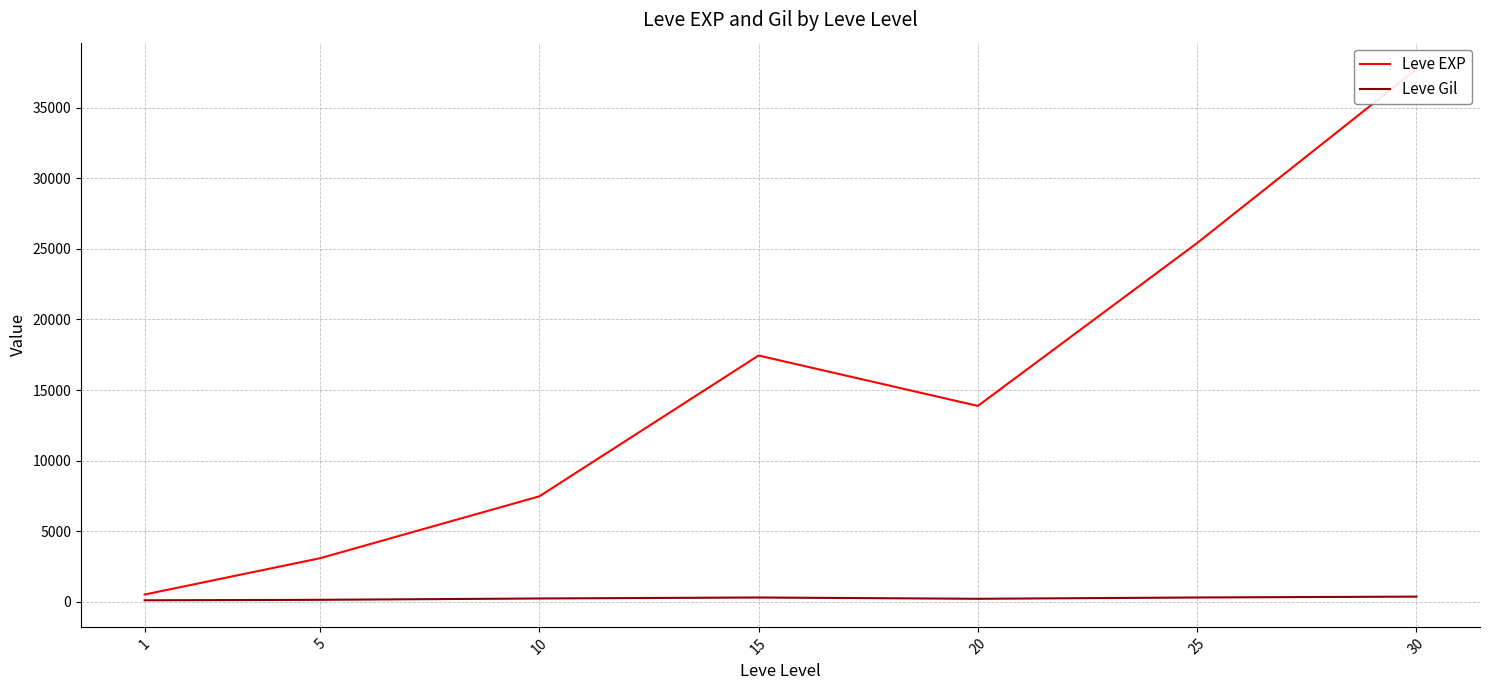

What is the difference between the second highest and minimum values in the Leve Gil series?

199.5